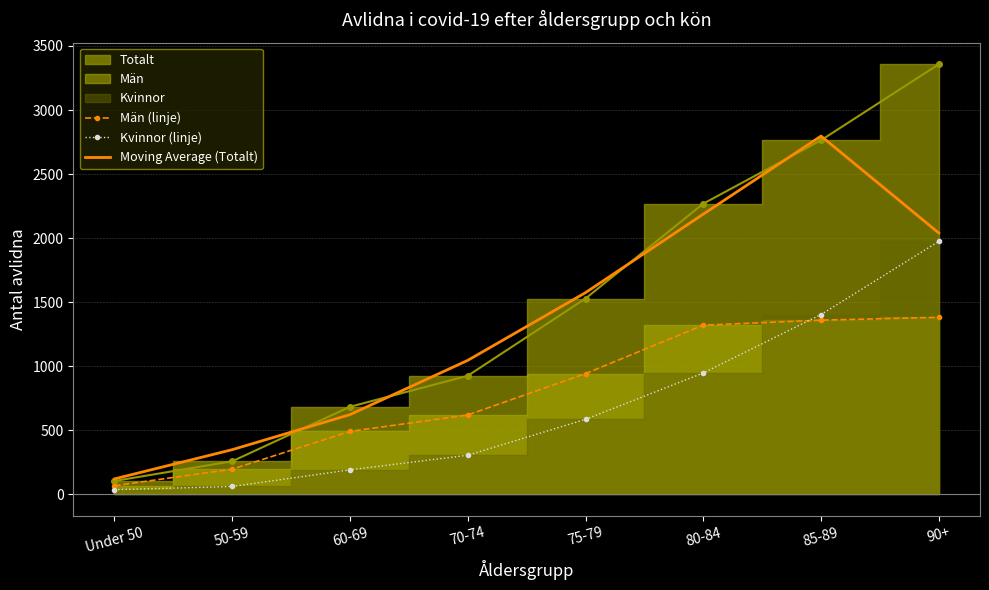

What is the value of the Moving Average (Totalt) point at the 8th from the left?

2040.3